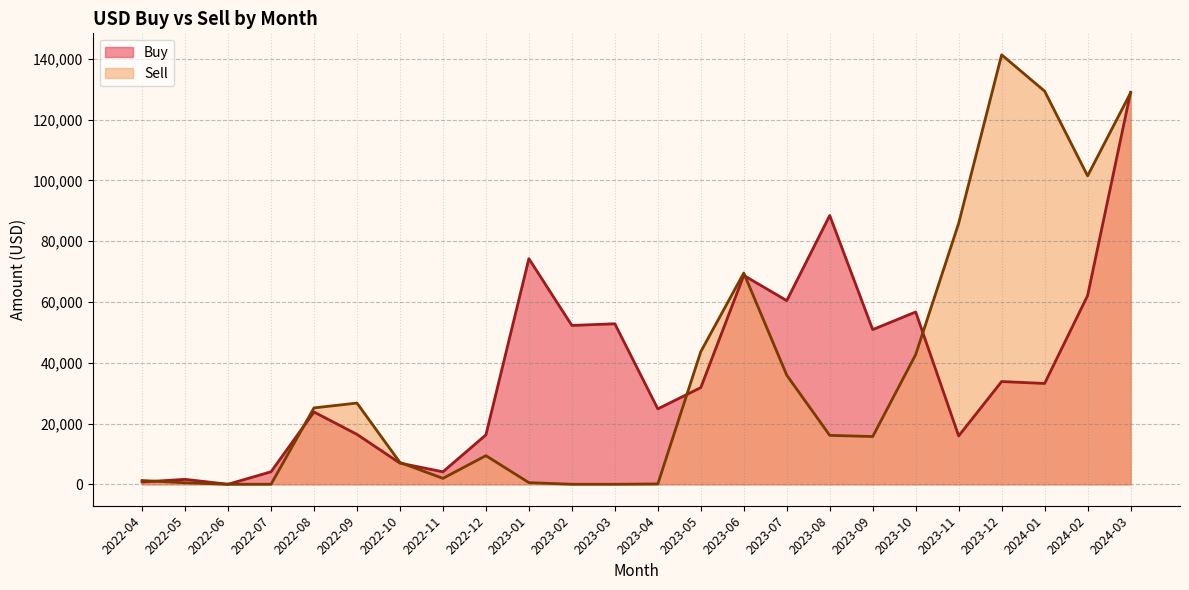

Where does the Buy series first go above 33179?

2023-01